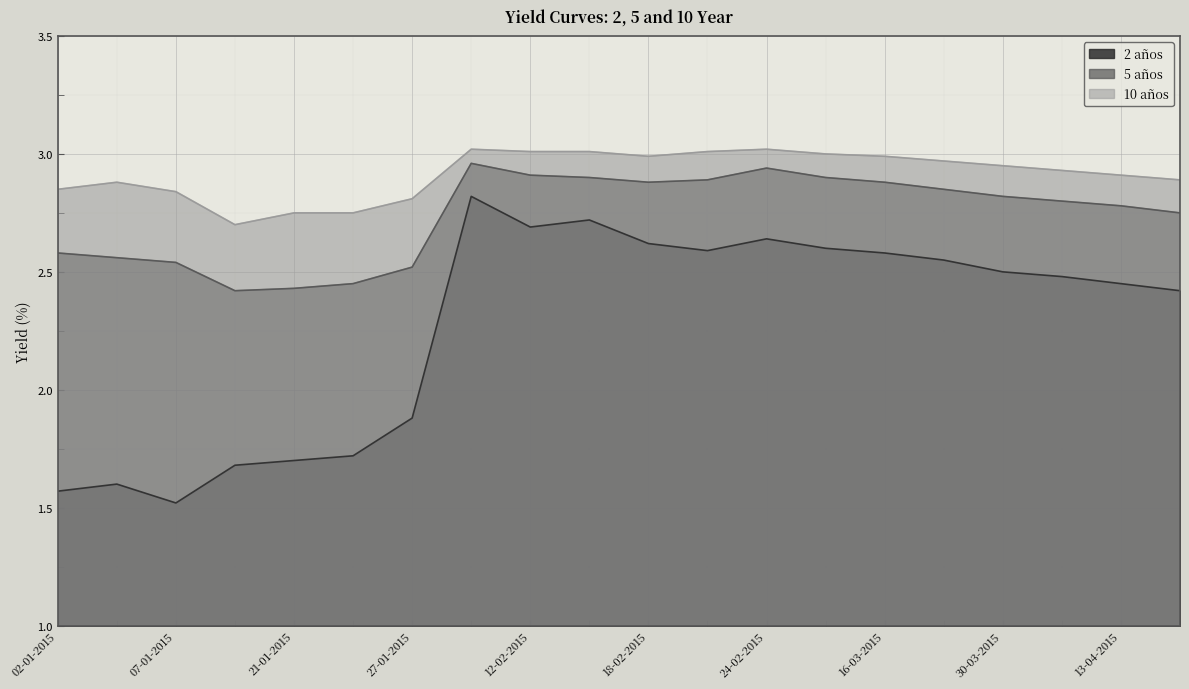

At how many categories does at least one series exceed 2?

20